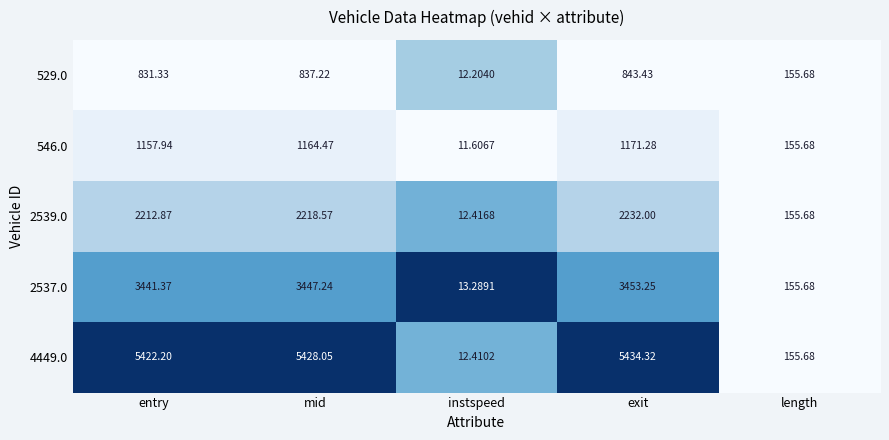

List the labels in order of 529.0 value, smallest first.

instspeed, length, entry, mid, exit